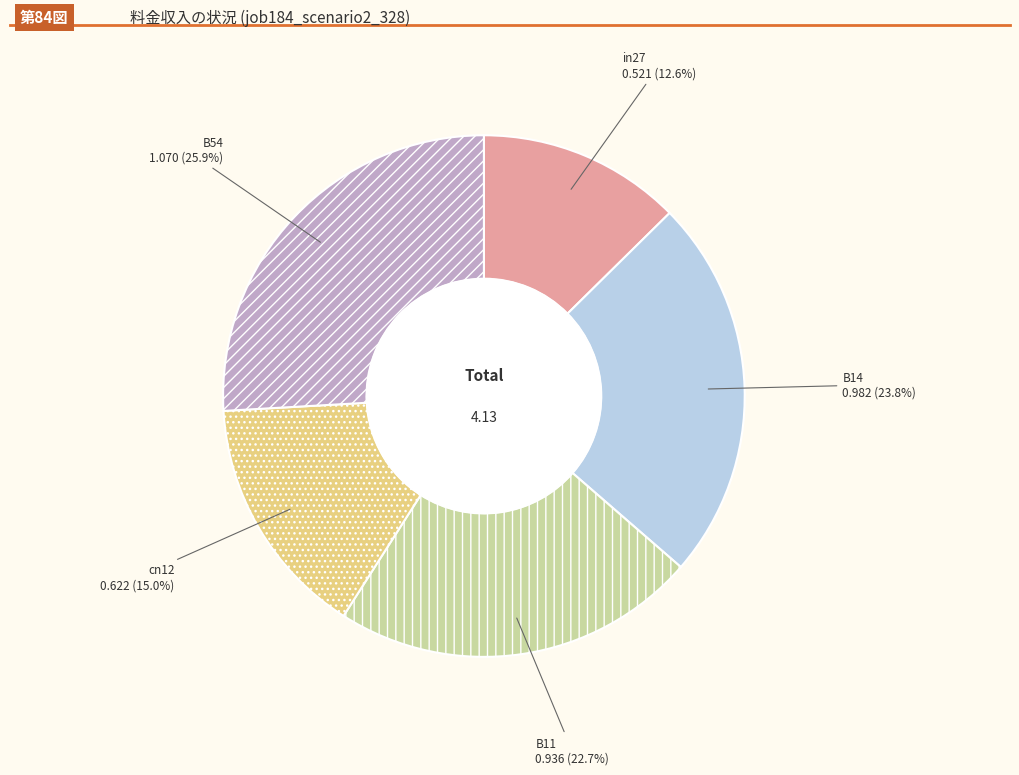

Is there a majority slice in this chart?

No